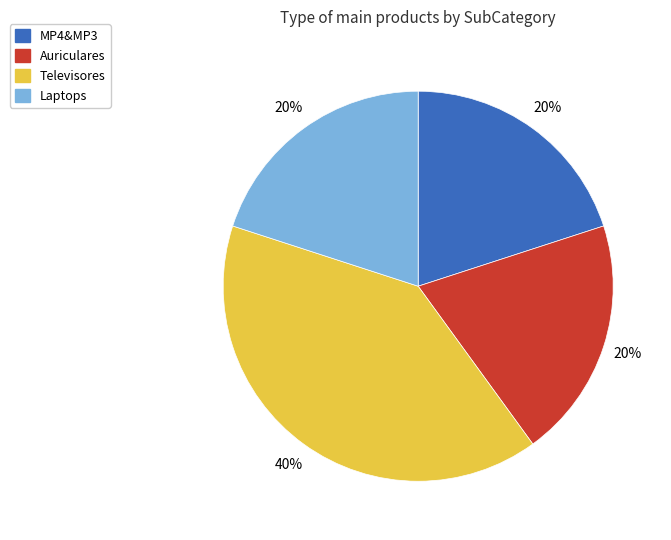

How many segments does this pie chart have?

4